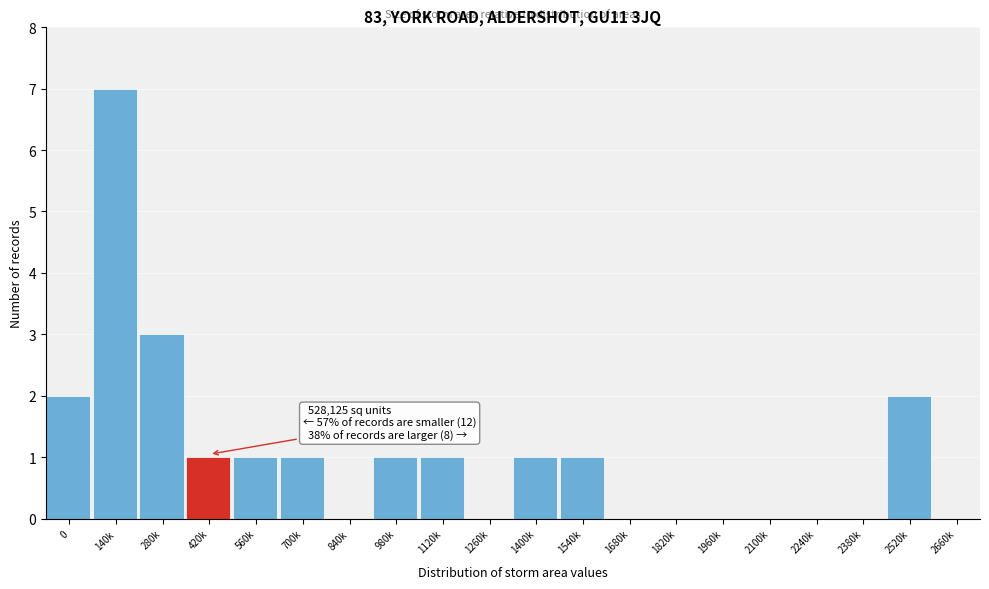

Reading left to right, transcribe all the data shown in this chart.

0=2	140k=7	280k=3	420k=1	560k=1	700k=1	840k=0	980k=1	1120k=1	1260k=0	1400k=1	1540k=1	1680k=0	1820k=0	1960k=0	2100k=0	2240k=0	2380k=0	2520k=2	2660k=0